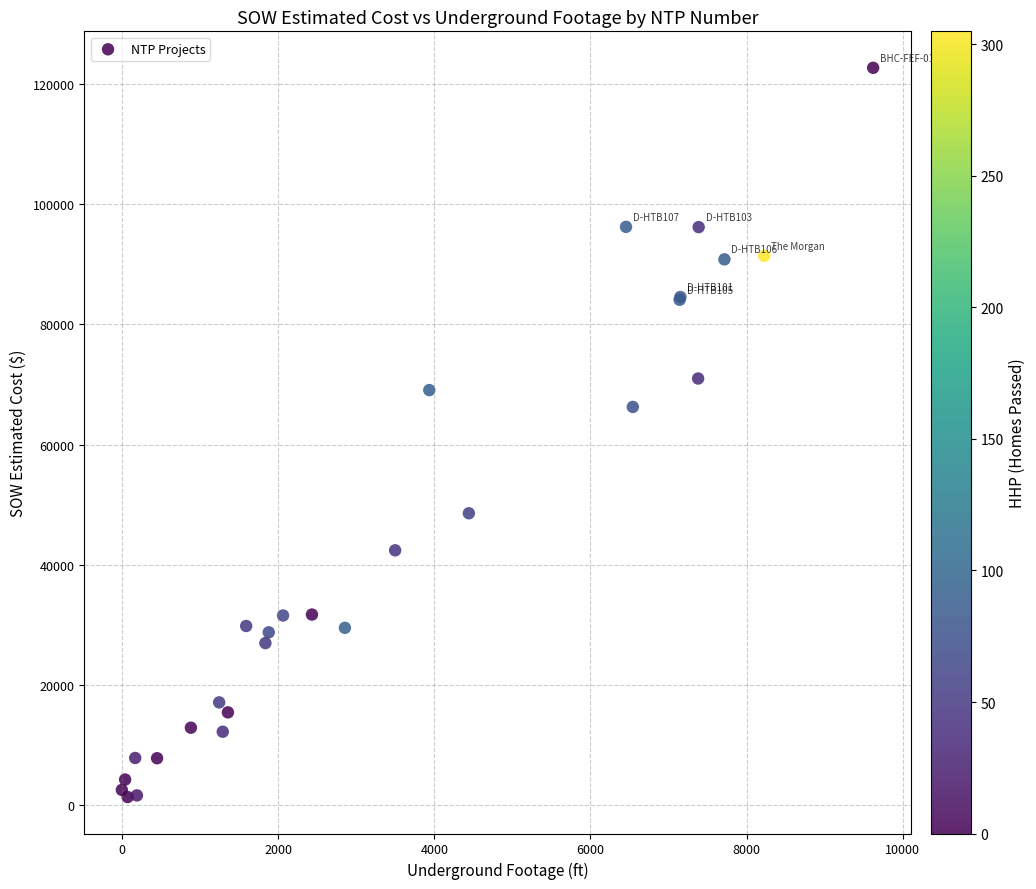

What Y value in the scatter plot is closest to 62029?

66271.5